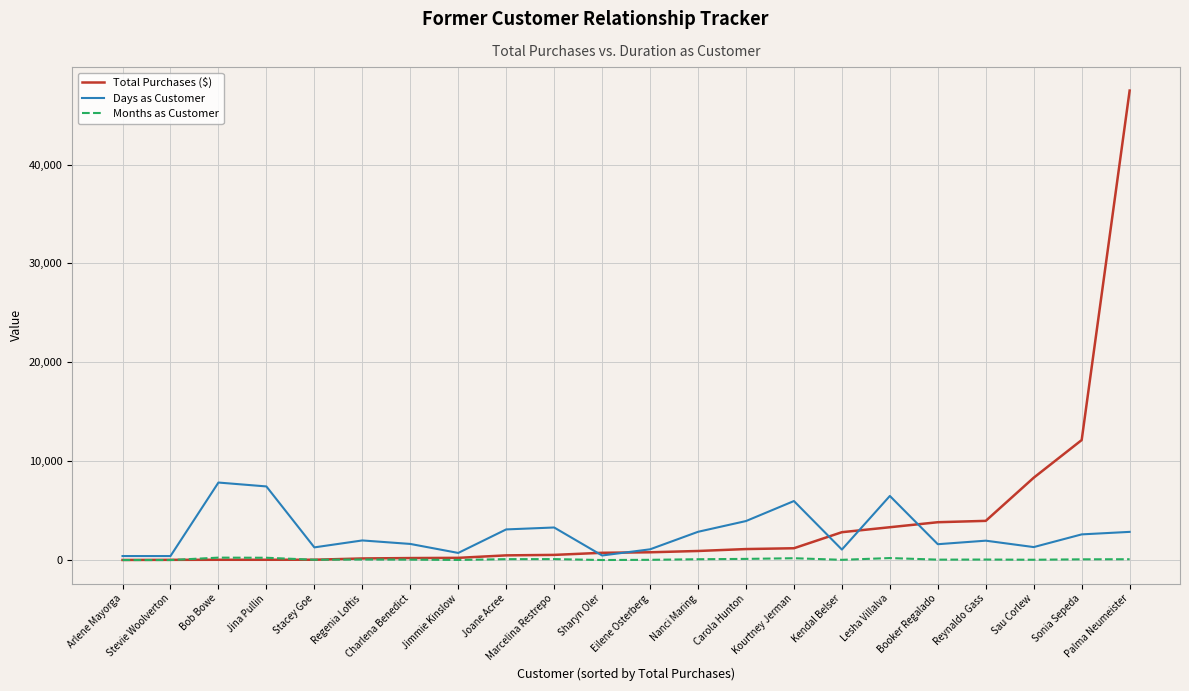

At which label is Total Purchases ($) closest to 23749?

Sonia Sepeda